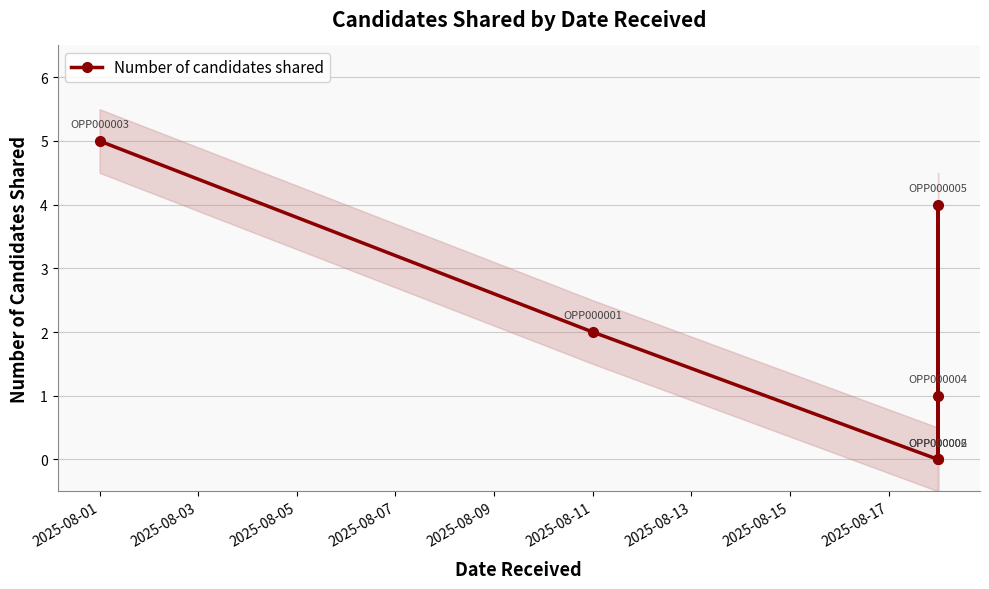

How many values are between 0 and 4?

5